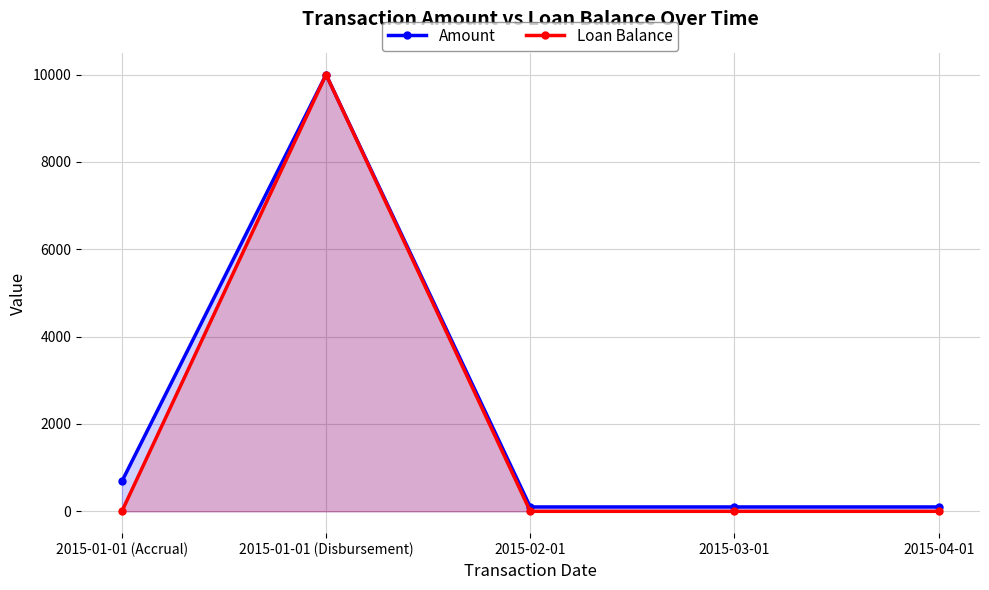

Reading left to right, list all the values displayed in this chart.

Amount: 2015-01-01 (Accrual)=685.1	2015-01-01 (Disbursement)=10000.0	2015-02-01=100.0	2015-03-01=100.0	2015-04-01=100.0
Loan Balance: 2015-01-01 (Accrual)=0.0	2015-01-01 (Disbursement)=10000.0	2015-02-01=0.0	2015-03-01=0.0	2015-04-01=0.0